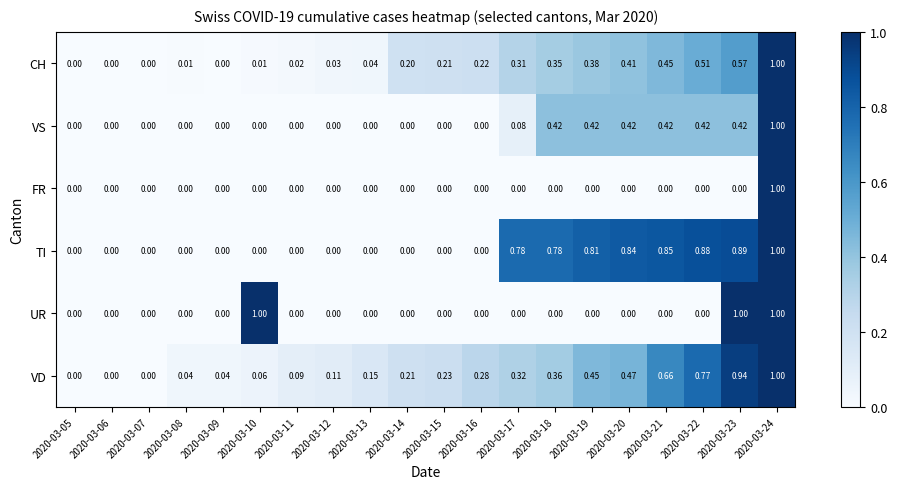

Is the value of TI at 2020-03-22 greater than the value of CH at 2020-03-05?

Yes